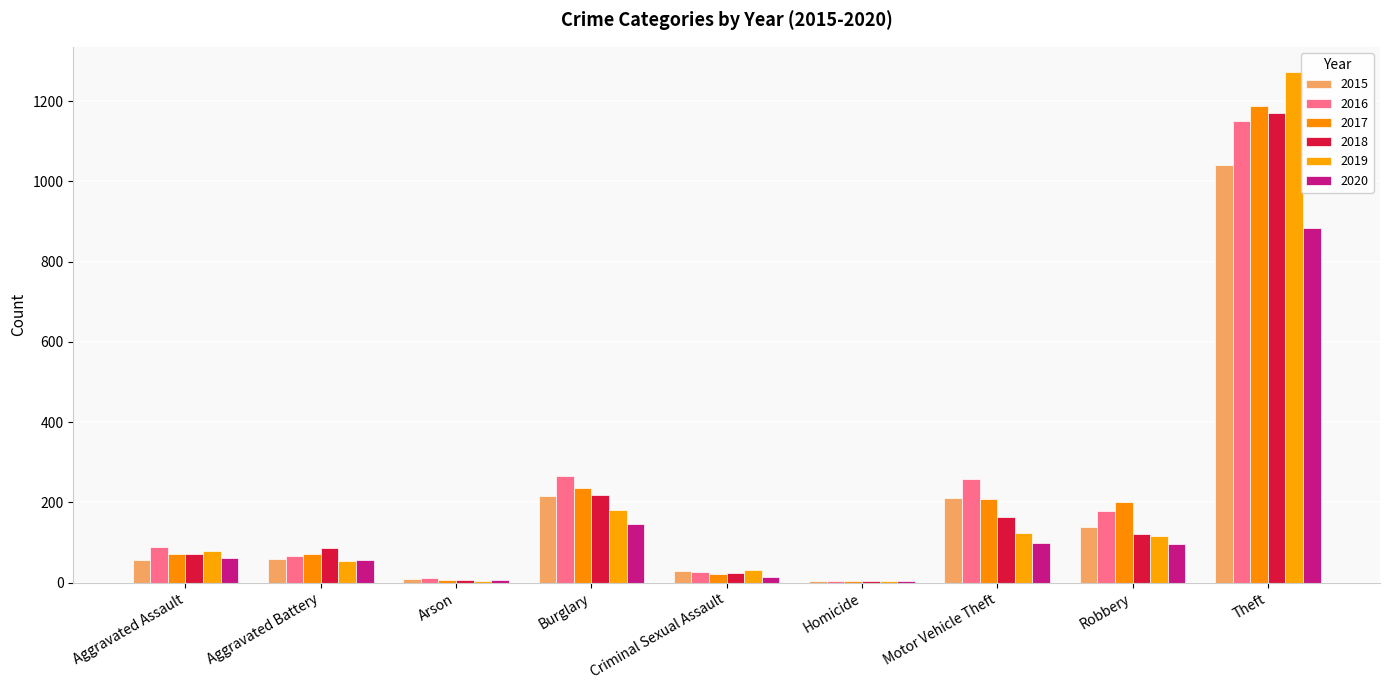

What is the difference between the maximum and minimum values in the 2018 series?

1166